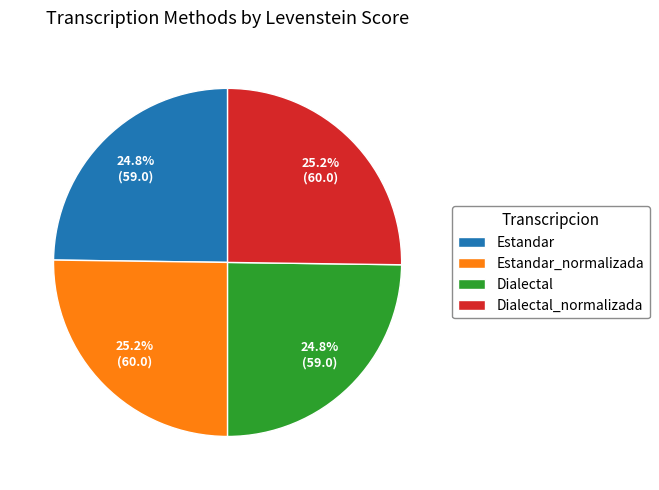

Count the number of slices in the pie.

4